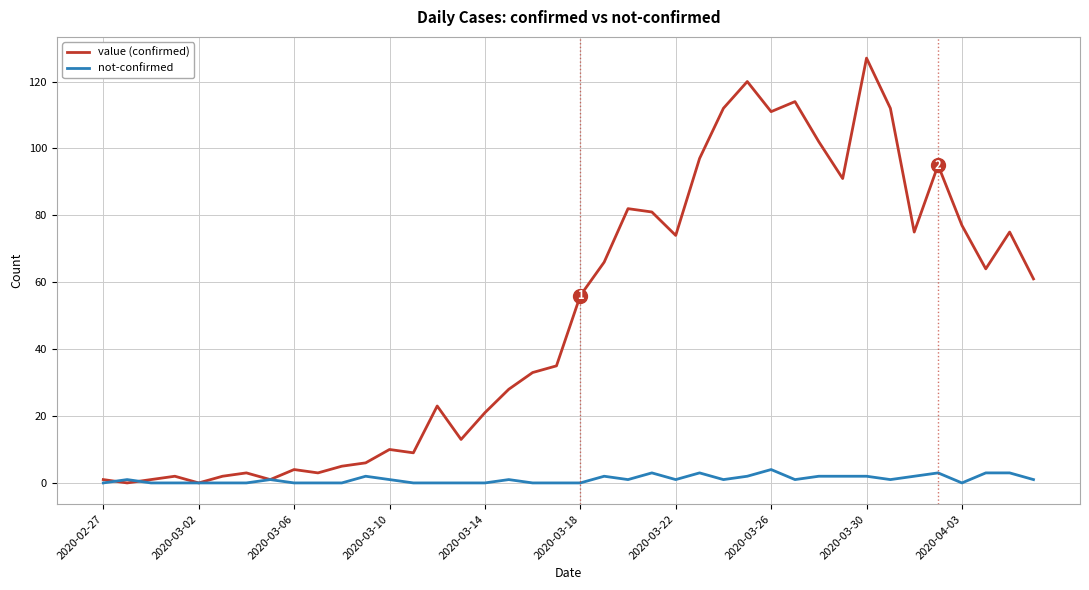

Which series has the largest total across all categories?

value (confirmed)